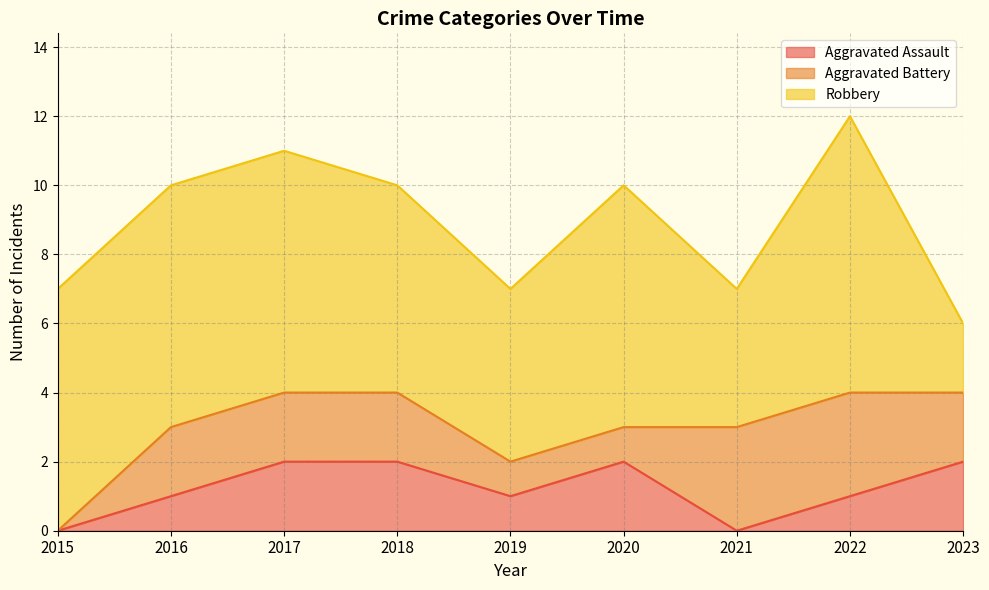

Which has a higher value, 2020 or 2023?

2020